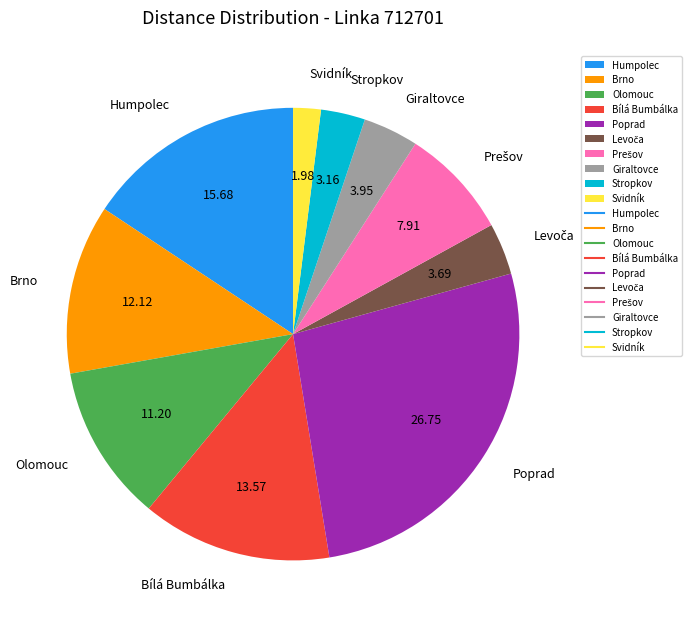

How many segments does this pie chart have?

10